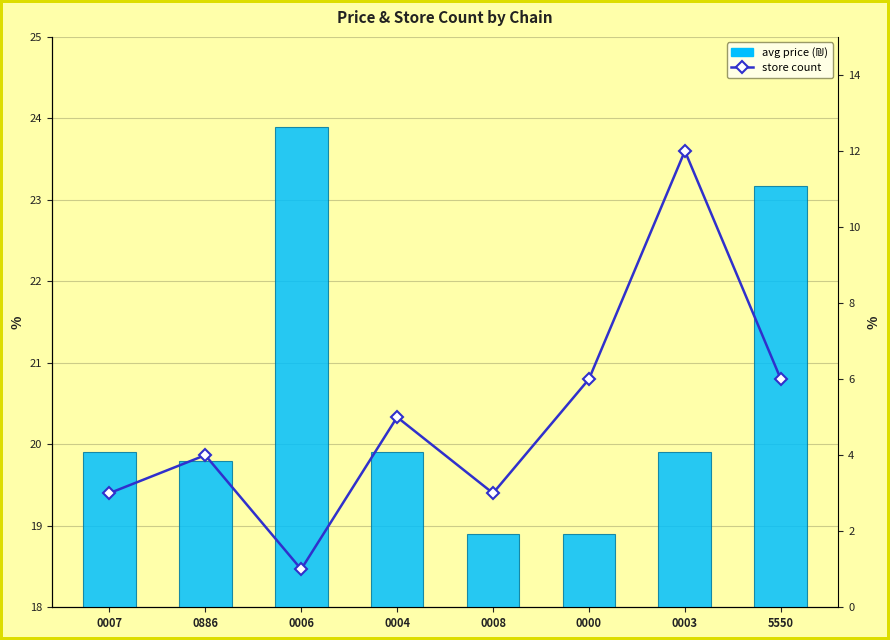

How many values in the avg price (₪) series exceed 19?

6